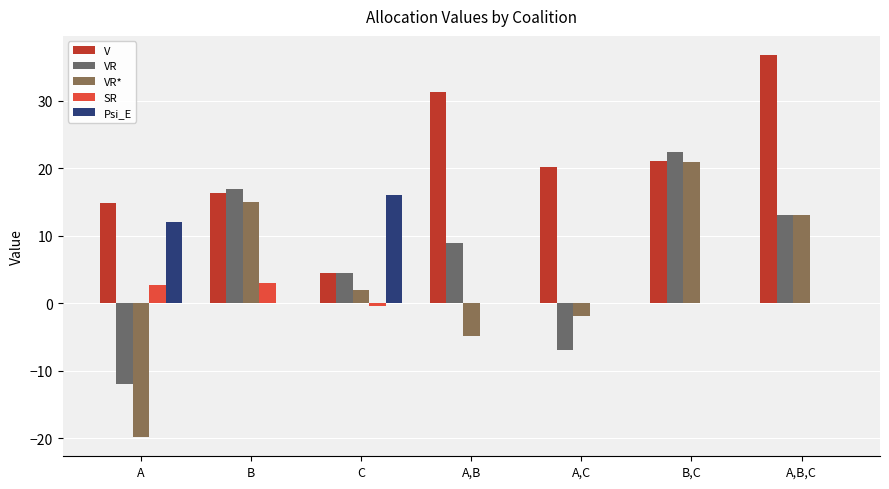

Reading left to right, extract all data points from this chart.

V: A=14.9	B=16.4	C=4.5	A,B=31.4	A,C=20.3	B,C=21.1	A,B,C=36.8
VR: A=-12.0	B=17.0	C=4.5	A,B=9.0	A,C=-6.9	B,C=22.4	A,B,C=13.1
VR*: A=-19.9	B=15.0	C=2.0	A,B=-4.9	A,C=-1.9	B,C=21.0	A,B,C=13.1
SR: A=2.7	B=3.1	C=-0.4	A,B=0.0	A,C=0.0	B,C=0.0	A,B,C=0.0
Psi_E: A=12.0	B=-0.0	C=16.0	A,B=0.0	A,C=0.0	B,C=0.0	A,B,C=0.0